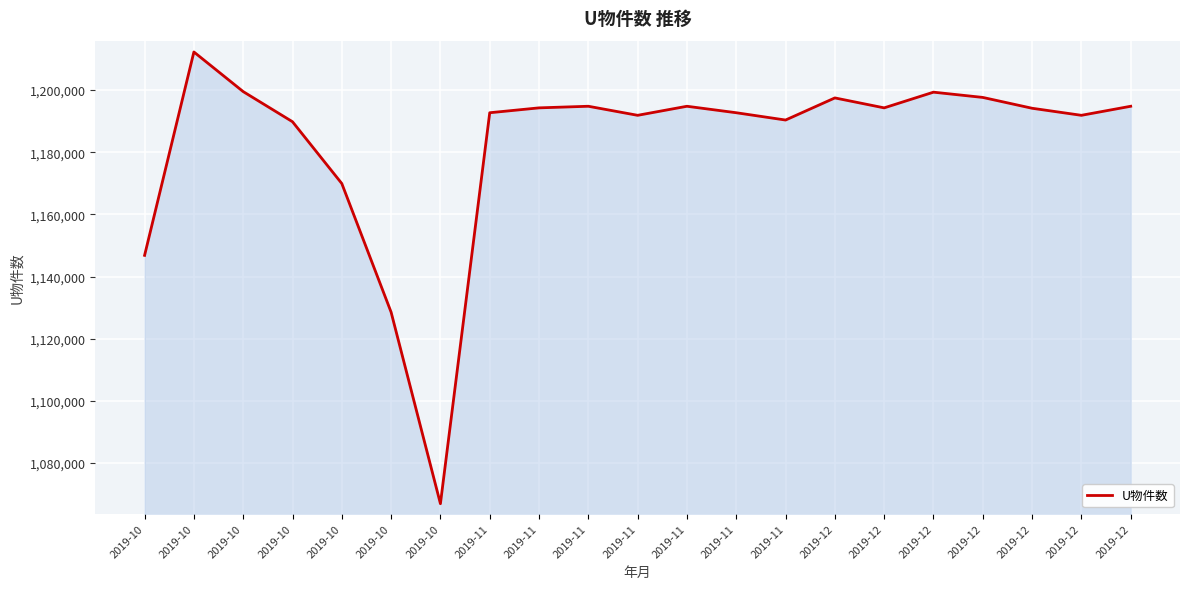

The value at 2019-12 is 1981490. True or false?

False